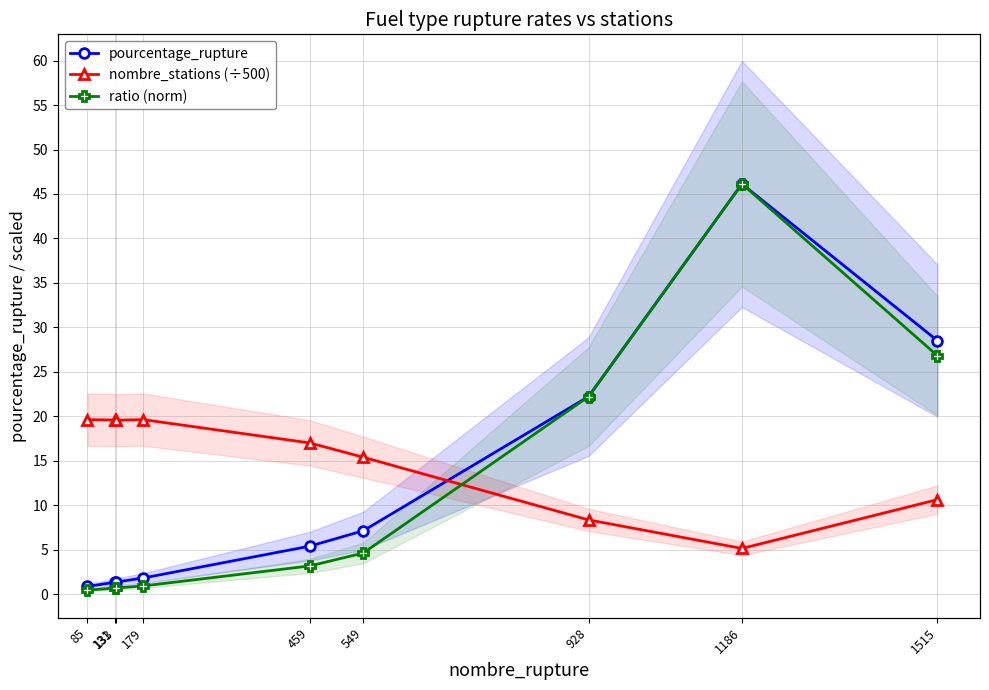

Reading left to right, what are all the values shown in this chart?

pourcentage_rupture: 0.9	1.3	1.4	1.8	5.4	7.1	22.2	46.1	28.5
nombre_stations (÷500): 19.6	19.6	19.6	19.6	17.0	15.4	8.4	5.1	10.6
ratio (norm): 0.4	0.7	0.7	0.9	3.2	4.6	22.2	46.1	26.8